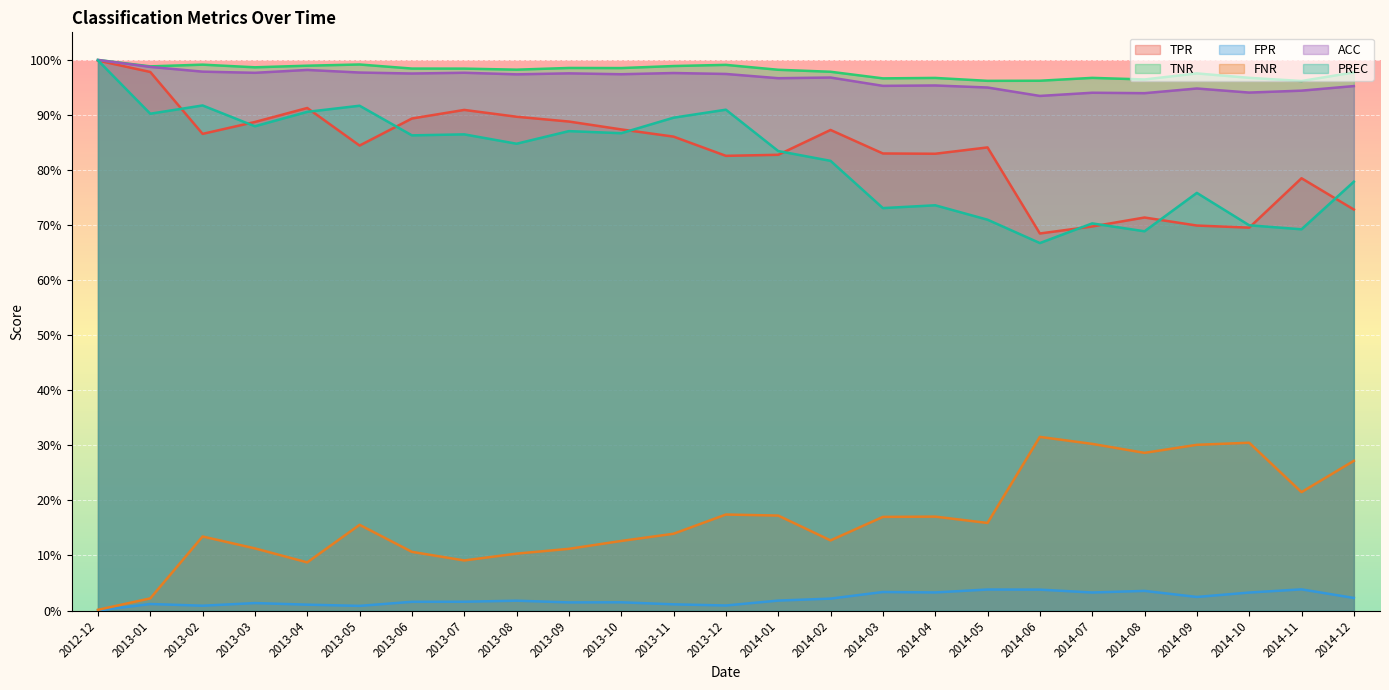

Reading left to right, transcribe all the data shown in this chart.

TPR: 1.0	1.0	0.9	0.9	0.9	0.8	0.9	0.9	0.9	0.9	0.9	0.9	0.8	0.8	0.9	0.8	0.8	0.8	0.7	0.7	0.7	0.7	0.7	0.8	0.7
TNR: 1.0	1.0	1.0	1.0	1.0	1.0	1.0	1.0	1.0	1.0	1.0	1.0	1.0	1.0	1.0	1.0	1.0	1.0	1.0	1.0	1.0	1.0	1.0	1.0	1.0
FPR: 0.0	0.0	0.0	0.0	0.0	0.0	0.0	0.0	0.0	0.0	0.0	0.0	0.0	0.0	0.0	0.0	0.0	0.0	0.0	0.0	0.0	0.0	0.0	0.0	0.0
FNR: 0.0	0.0	0.1	0.1	0.1	0.2	0.1	0.1	0.1	0.1	0.1	0.1	0.2	0.2	0.1	0.2	0.2	0.2	0.3	0.3	0.3	0.3	0.3	0.2	0.3
ACC: 1.0	1.0	1.0	1.0	1.0	1.0	1.0	1.0	1.0	1.0	1.0	1.0	1.0	1.0	1.0	1.0	1.0	0.9	0.9	0.9	0.9	0.9	0.9	0.9	1.0
PREC: 1.0	0.9	0.9	0.9	0.9	0.9	0.9	0.9	0.8	0.9	0.9	0.9	0.9	0.8	0.8	0.7	0.7	0.7	0.7	0.7	0.7	0.8	0.7	0.7	0.8